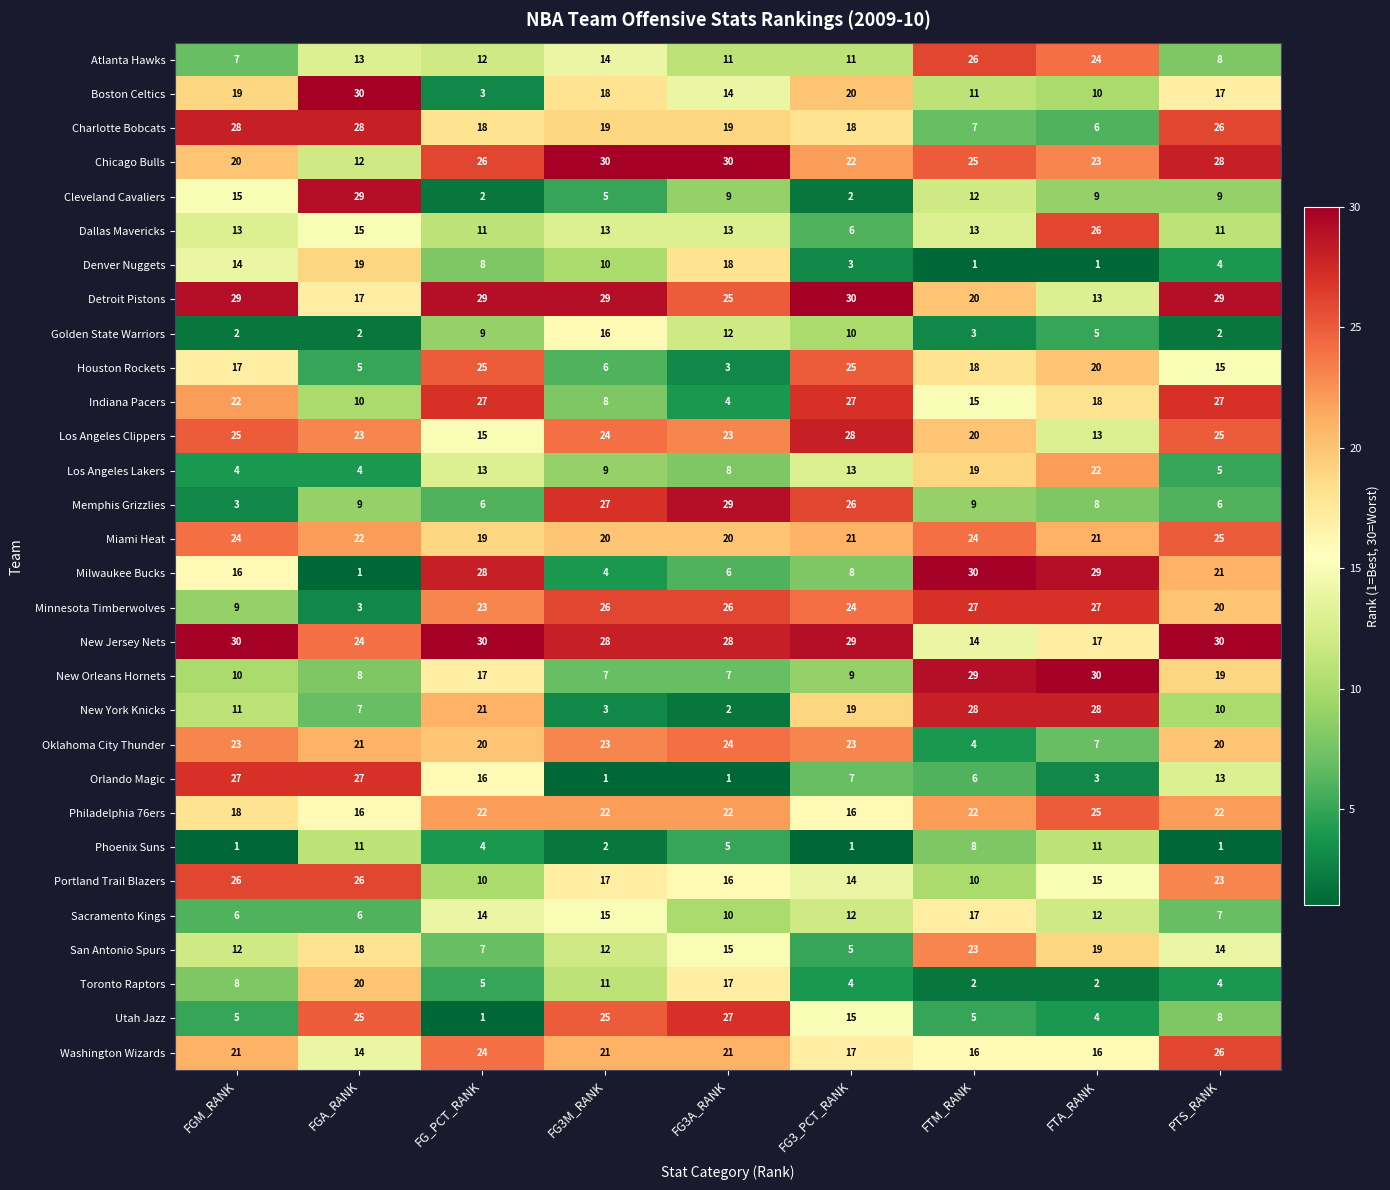

What is the total value across all series at FTM_RANK?

464